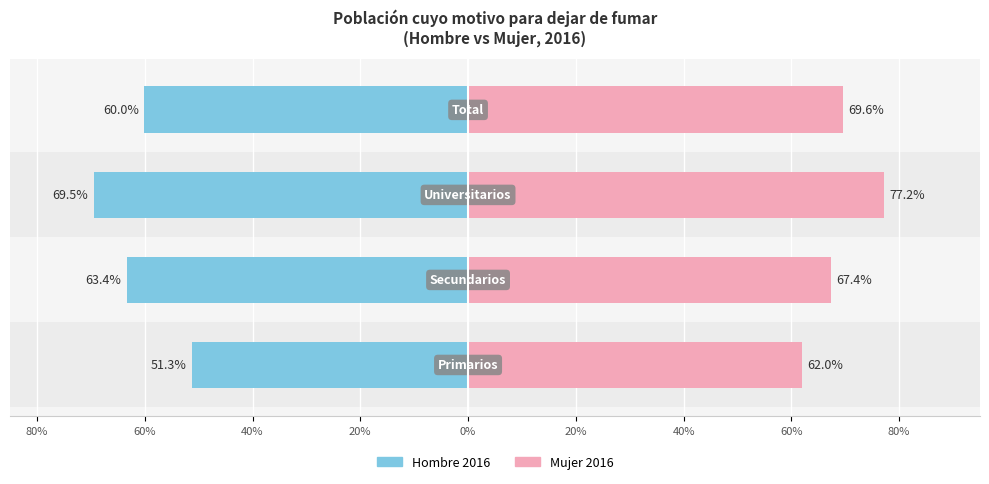

How many values in the Mujer 2016 series exceed 69?

2